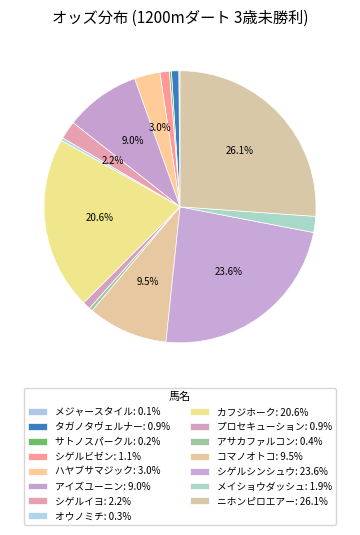

To the nearest percent, what is the difference between the シゲルイヨ and ニホンピロエアー slice percentages?

24%